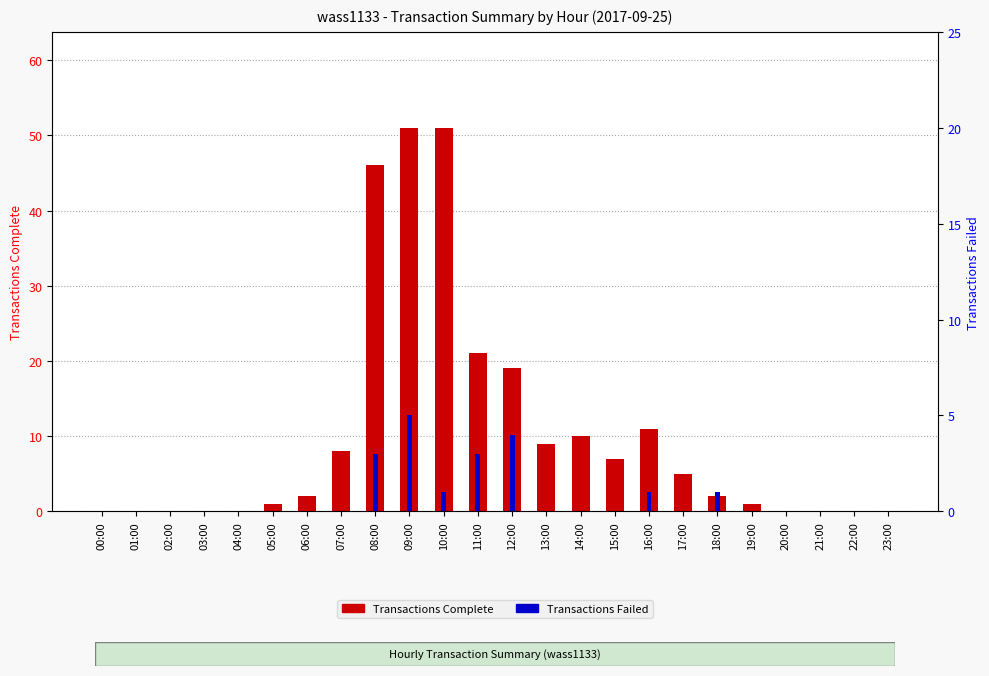

Does the chart contain stacked bars?

No